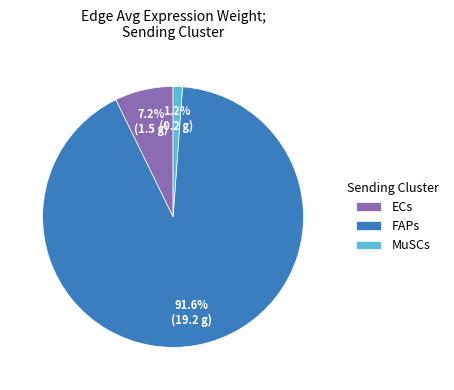

Between ECs and MuSCs, which is larger?

ECs